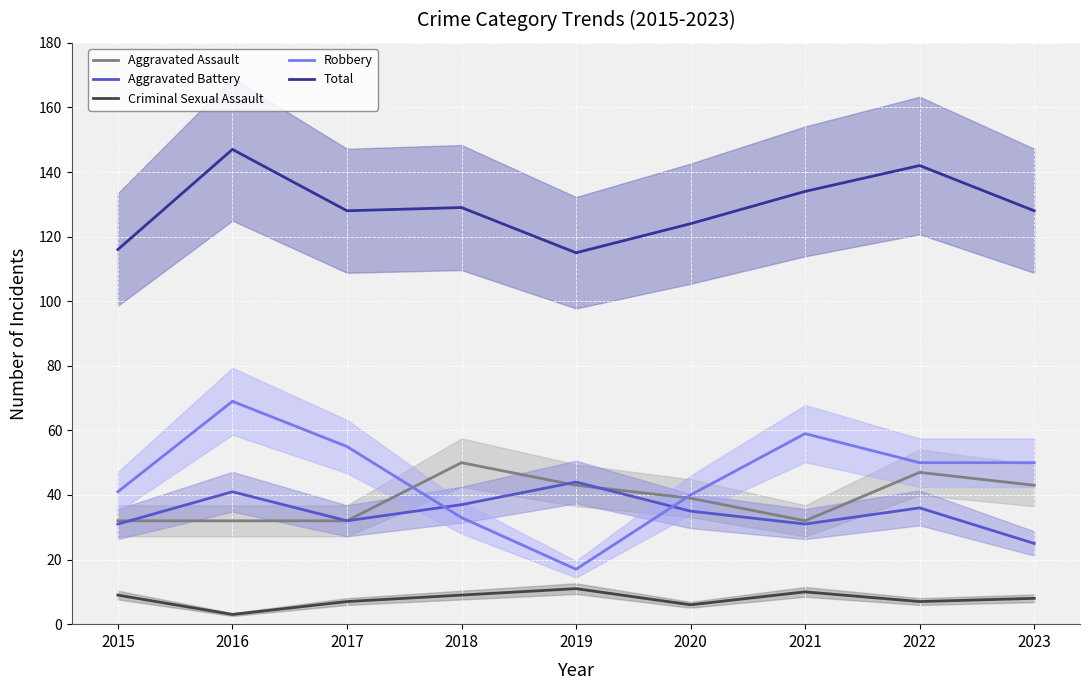

Between 2015 and 2017, which is larger?

2015